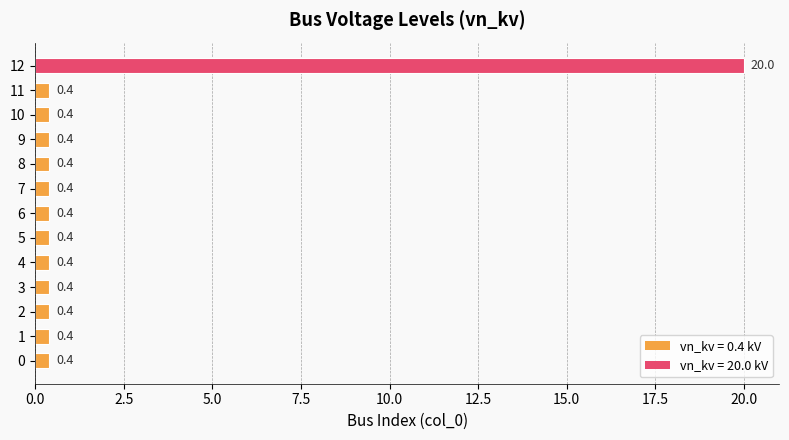

The chart shows a value of 0.4 at 1. True or false?

True